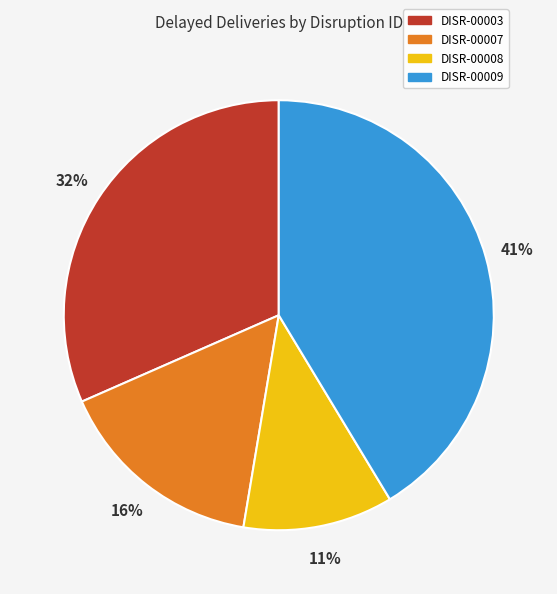

Is there any slice that represents more than half of the pie?

No